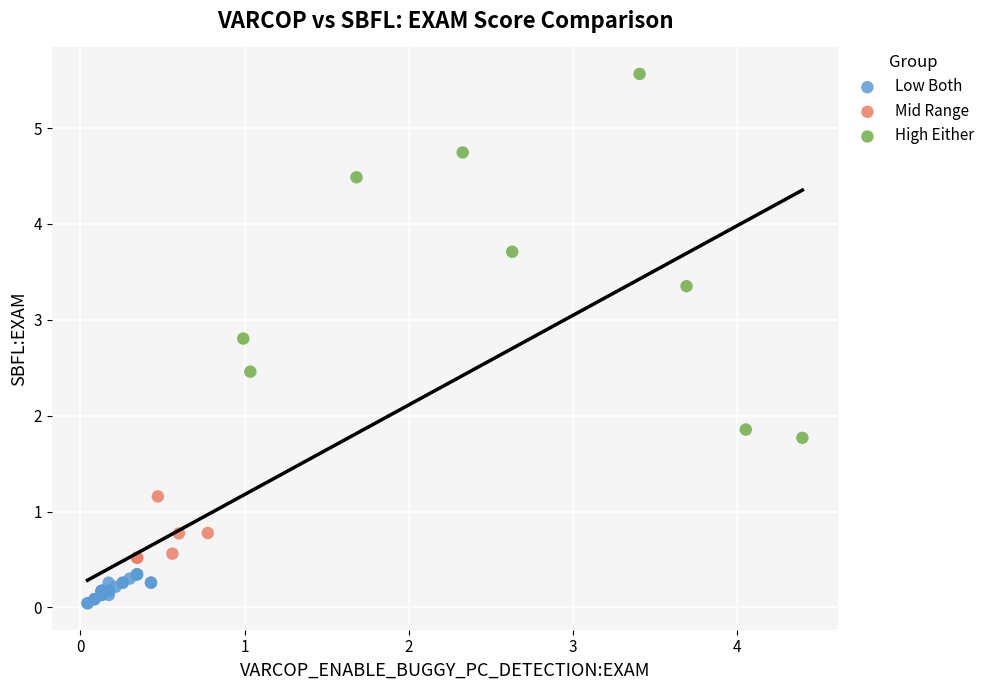

Which series contains the lowest Y value?

Low Both